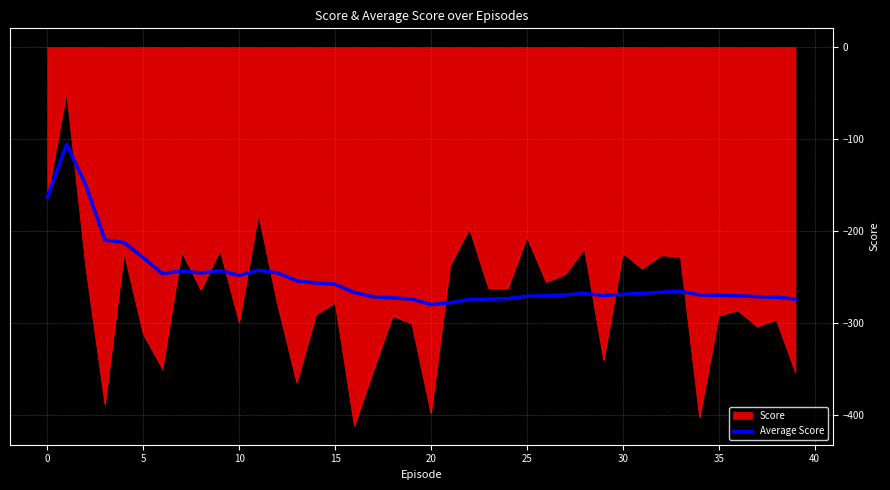

Which series has the largest range (max minus min)?

Score